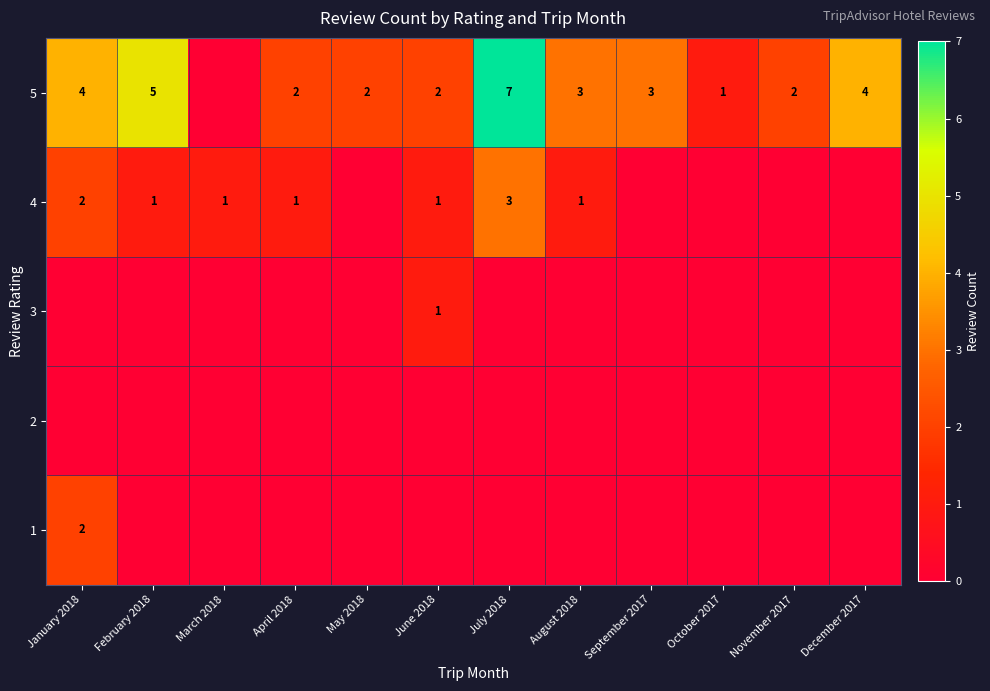

The value of 4 at January 2018 is 1. True or false?

False